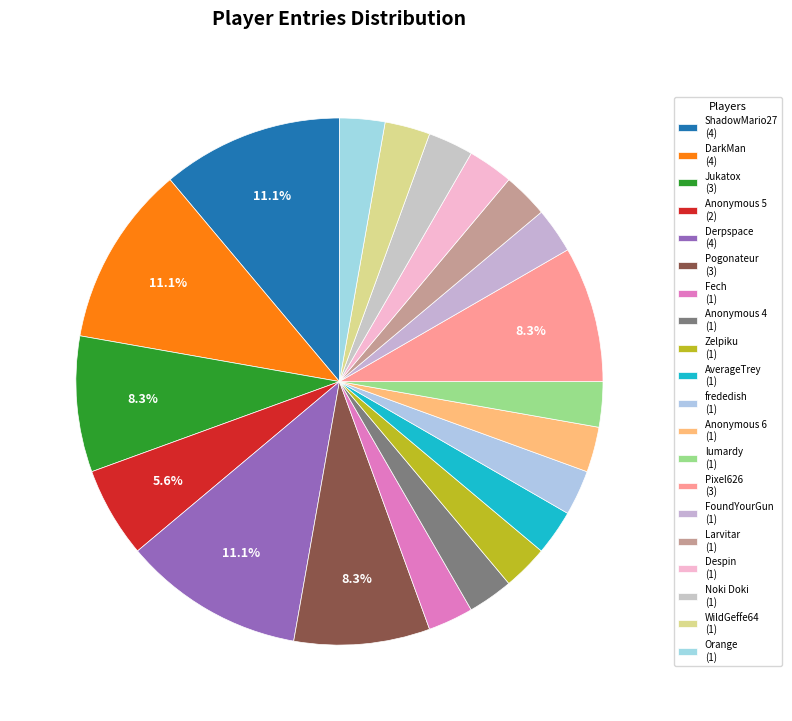

What is the smallest slice in the pie chart?

Fech